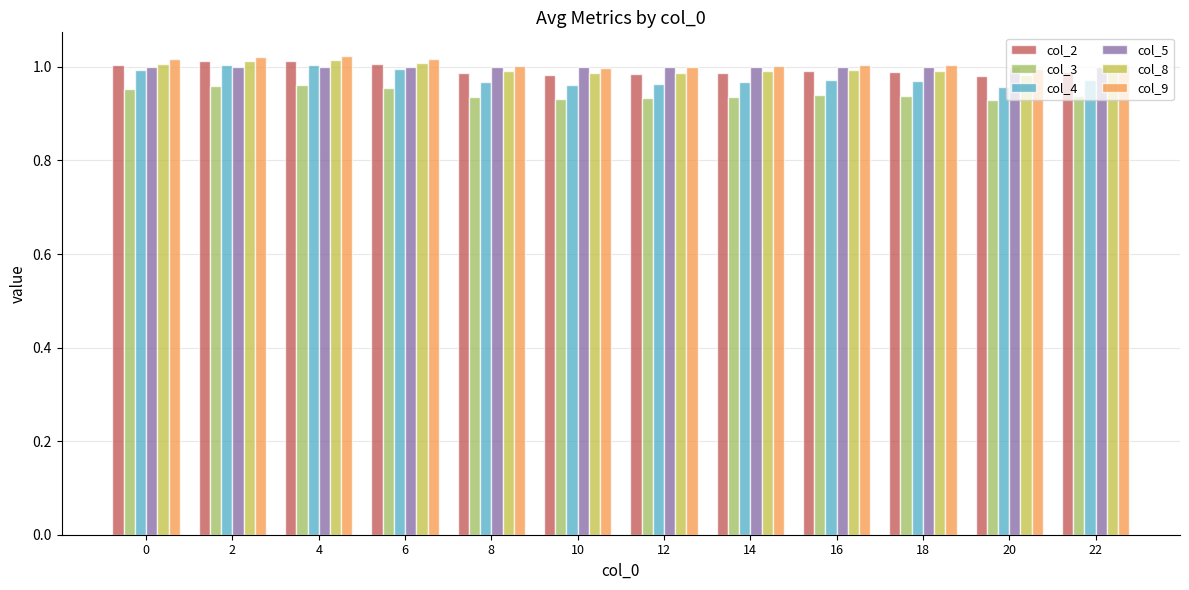

Which series has the widest spread of values?

col_4